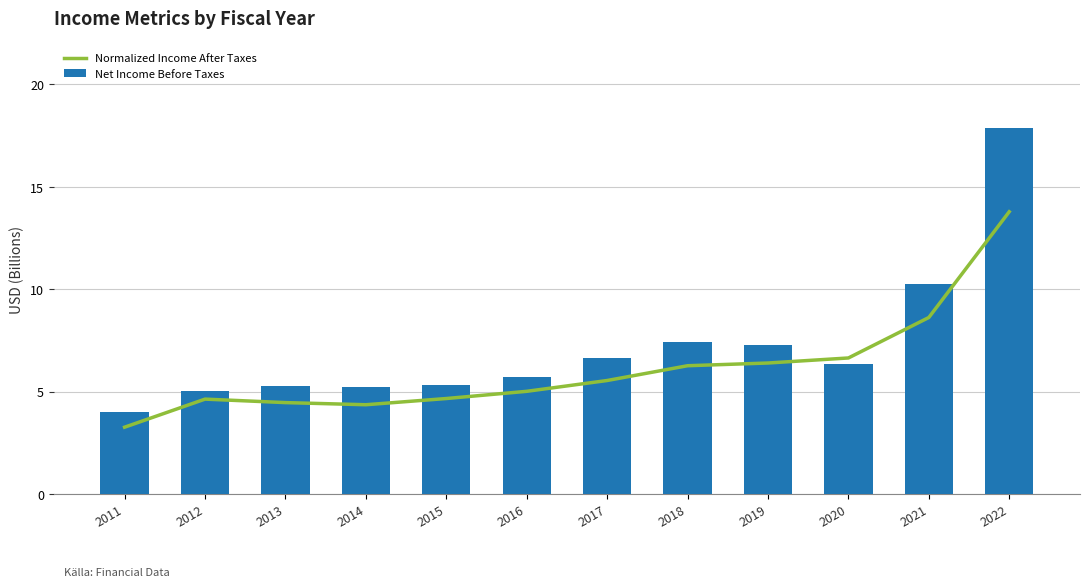

What are all the series names shown in the legend?

Normalized Income After Taxes, Net Income Before Taxes